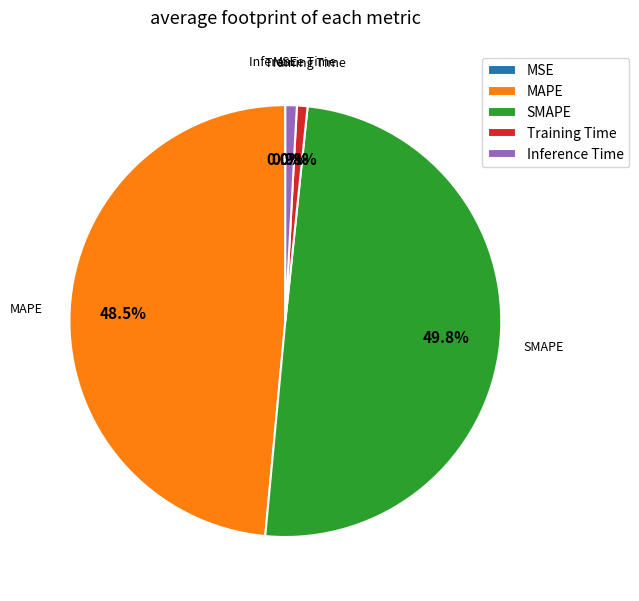

Which category has the biggest portion of the pie?

SMAPE